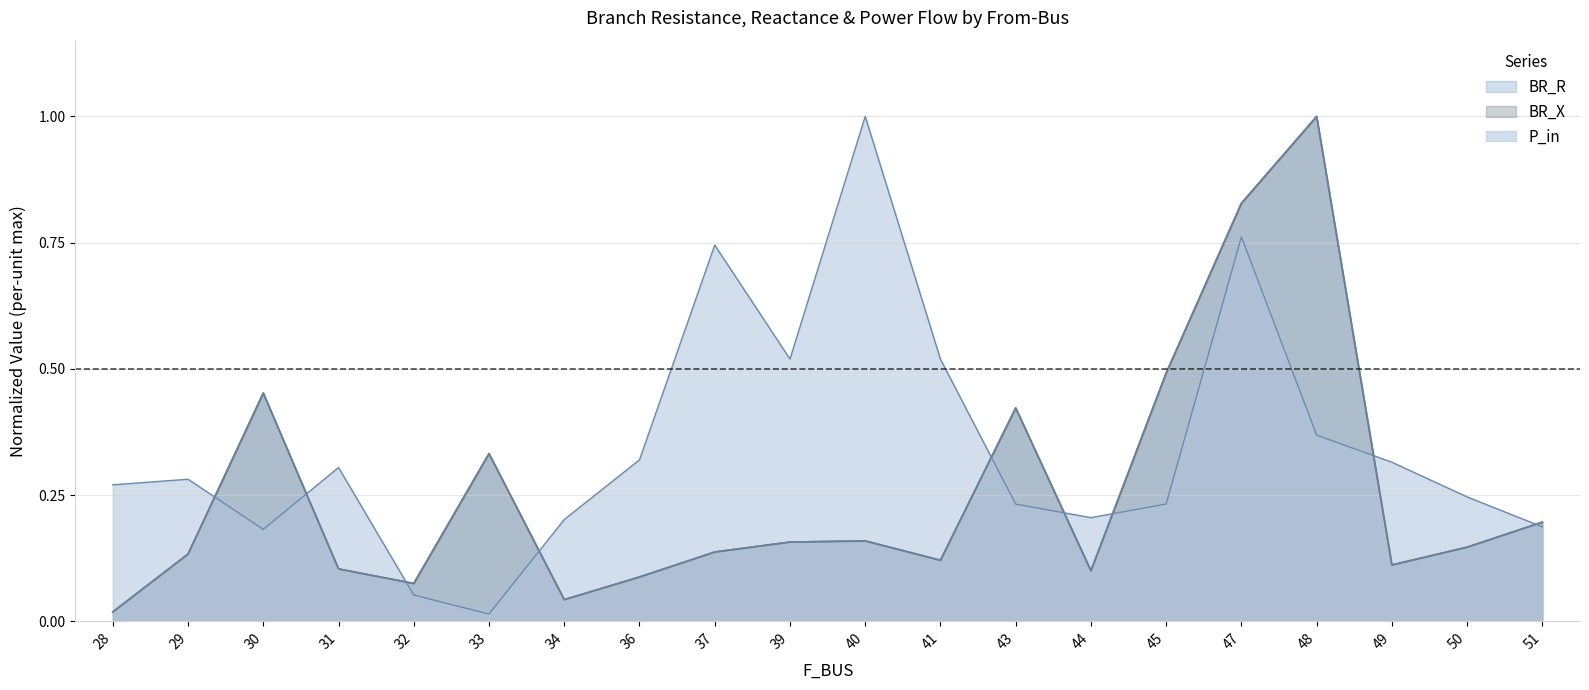

Does the chart have visible grid lines?

Yes